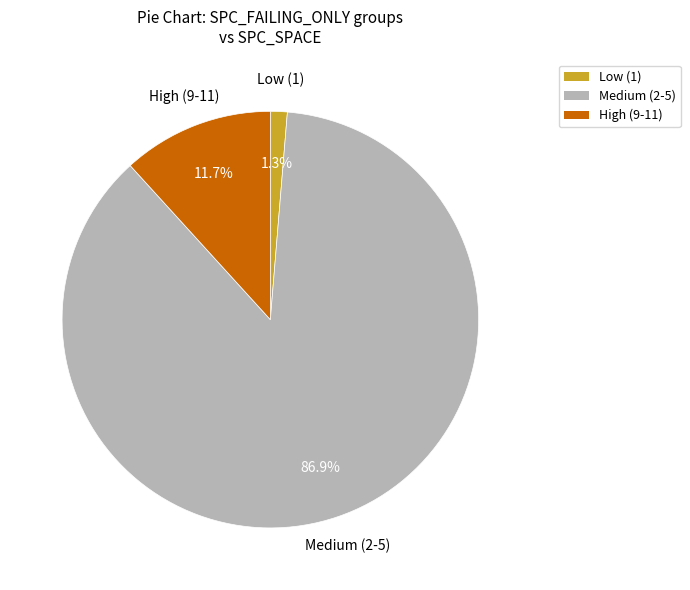

Is there a majority slice in this chart?

Yes